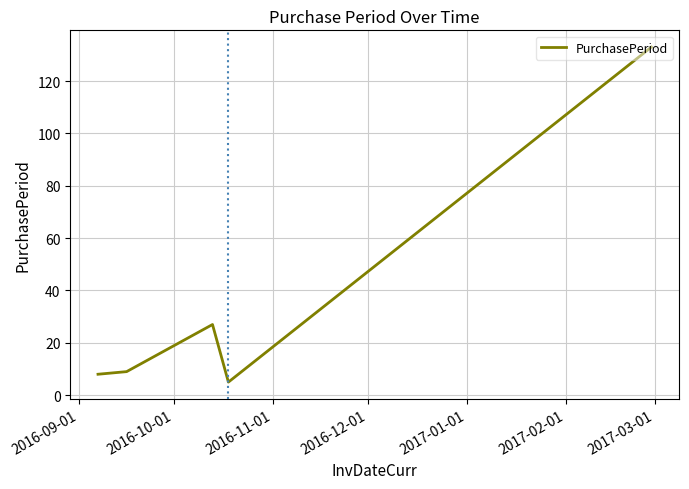

What is the maximum value shown in the chart?

133